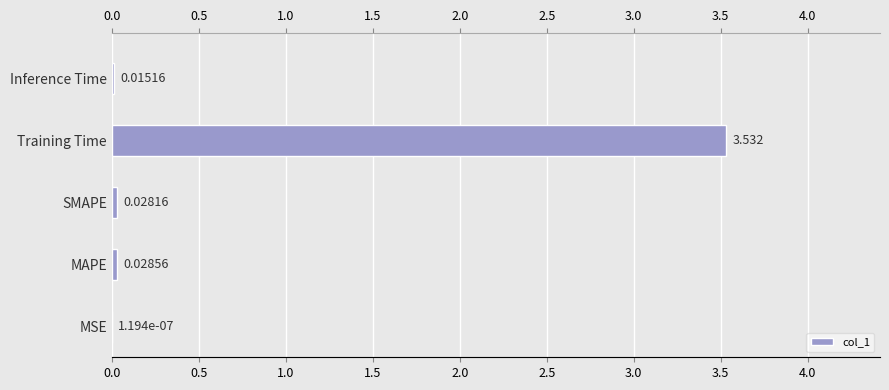

The chart shows a value of 0.0 at MSE. True or false?

False